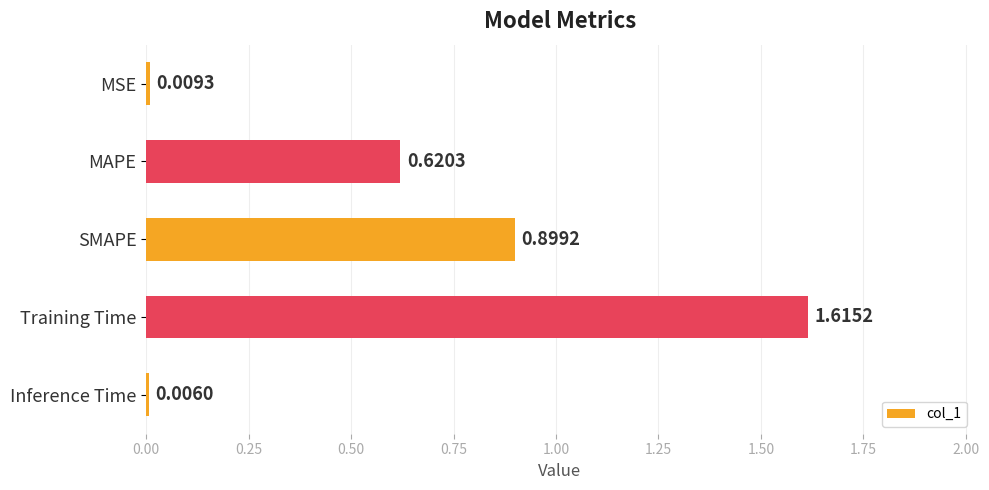

Which has a higher value, MSE or MAPE?

MAPE